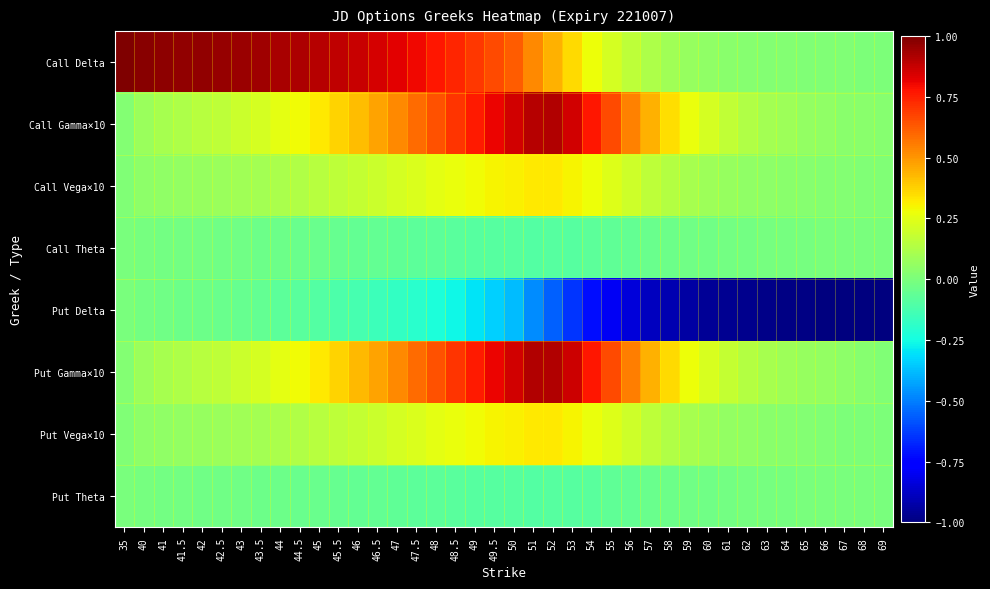

Which has a higher value, 42.5 or 64?

42.5